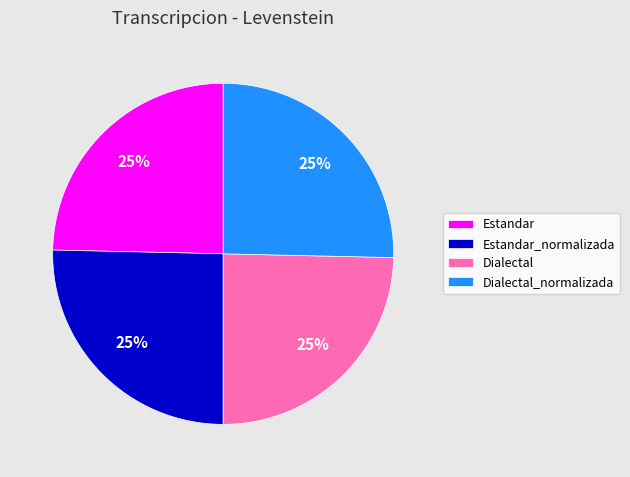

What is the ratio of the value at Estandar_normalizada to the value at Dialectal?

1.0